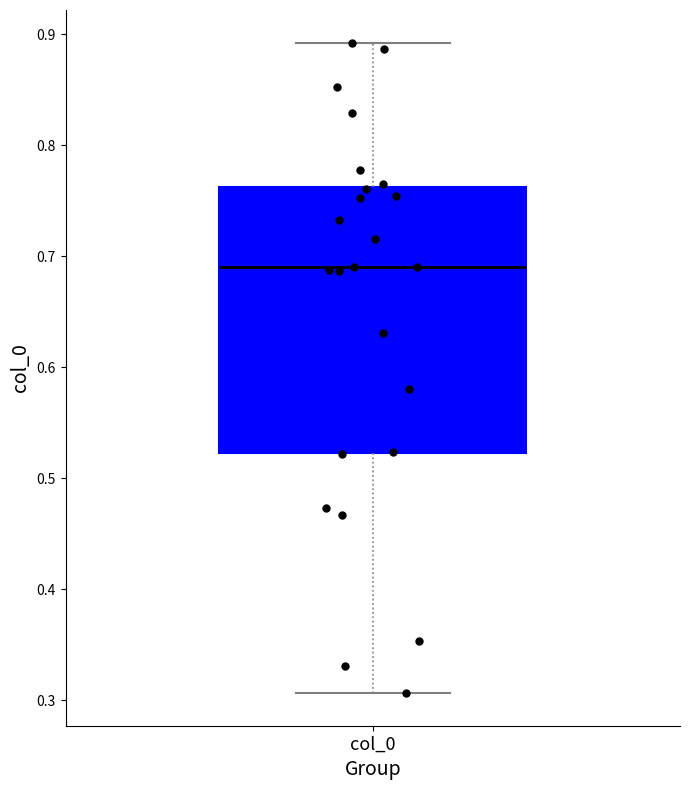

Transcribe this box plot: give where the median line is, the range the box spans, and where the two whiskers end, as read against the y-axis. The values are not printed on the chart, so give them approximately, as read against the axis.

median 0.69, box 0.52 to 0.76, whiskers 0.31 to 0.89